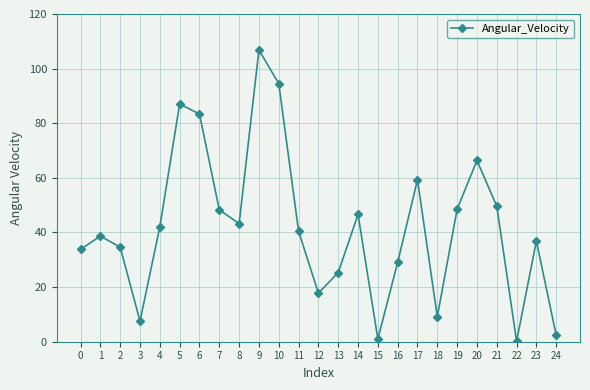

How many values are below 40?

12